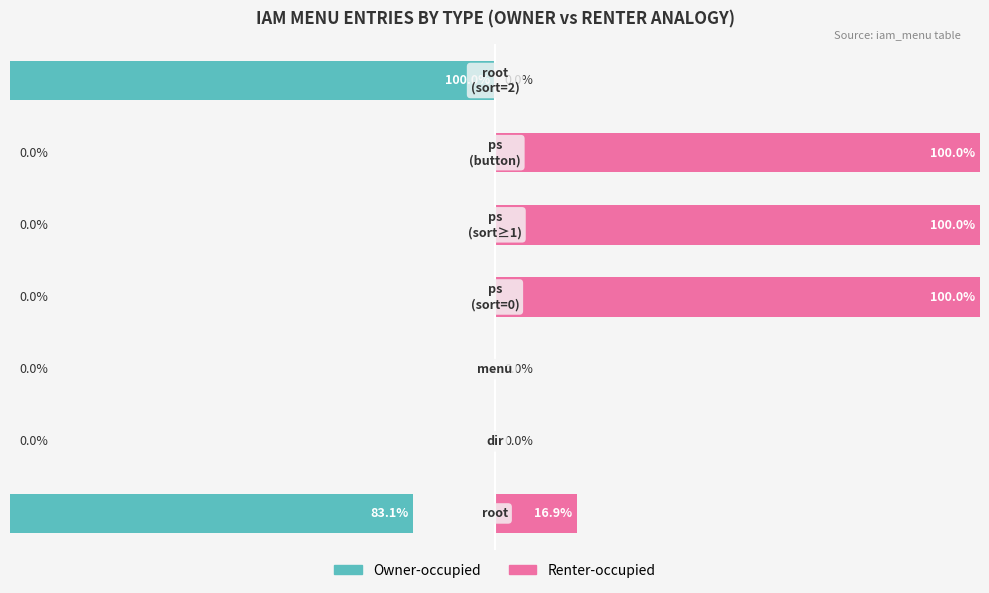

Which category has the highest value across all series?

root